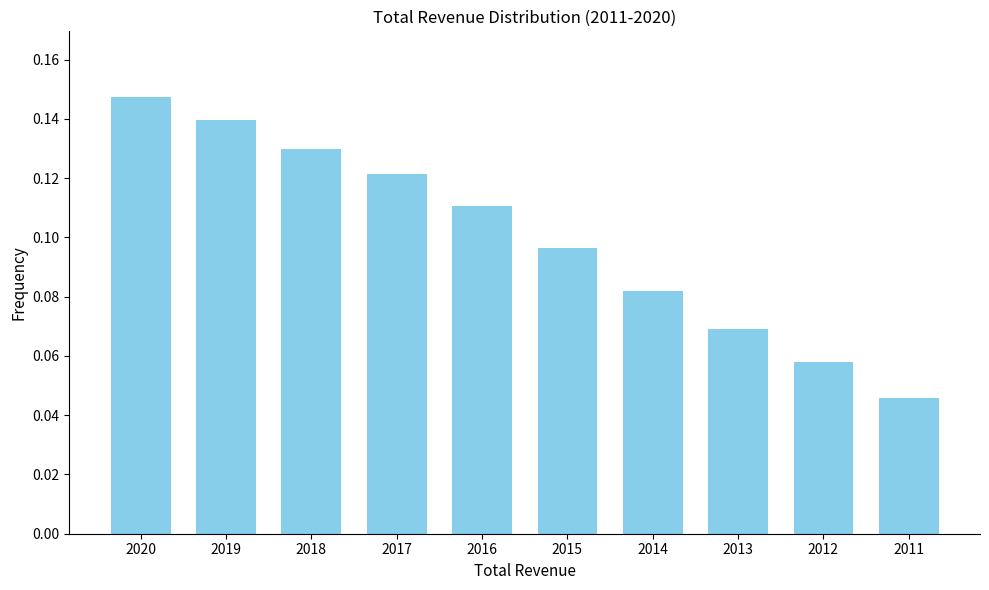

Rank the categories by value from highest to lowest.

2020, 2019, 2018, 2017, 2016, 2015, 2014, 2013, 2012, 2011